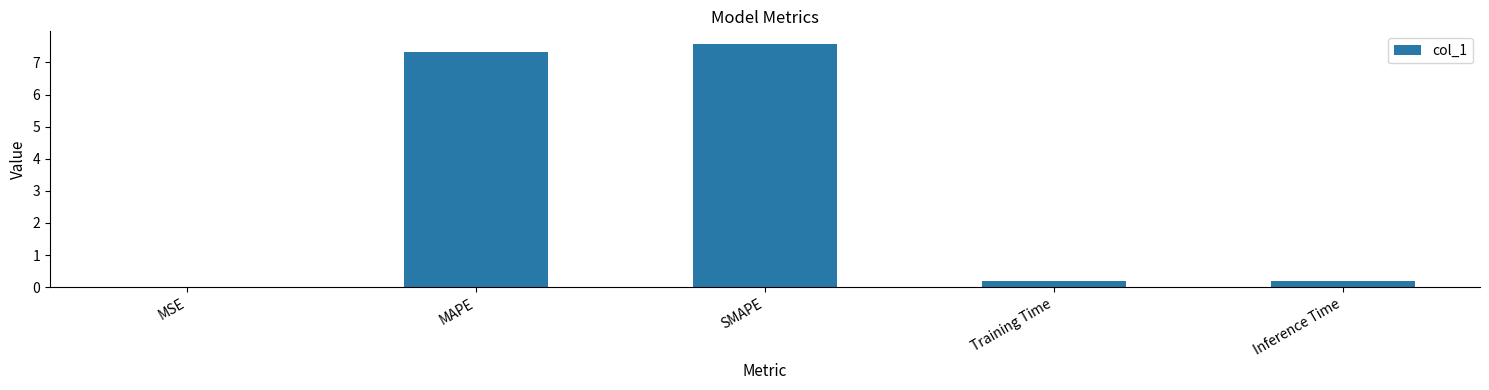

What is the sum of all values?

15.3